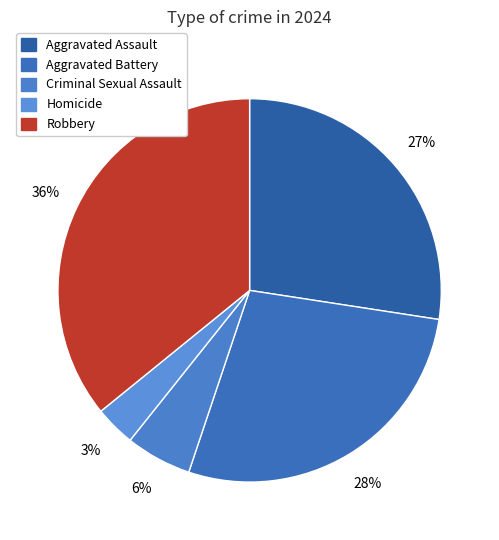

Is there a majority slice in this chart?

No